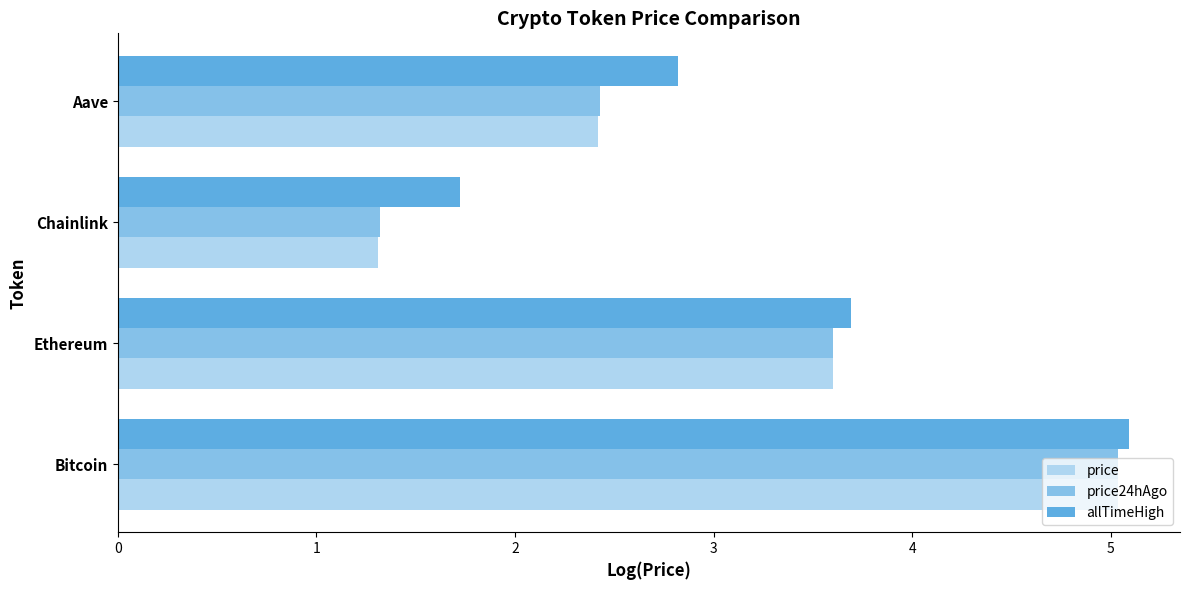

The value of allTimeHigh at Aave is 2.8. True or false?

True